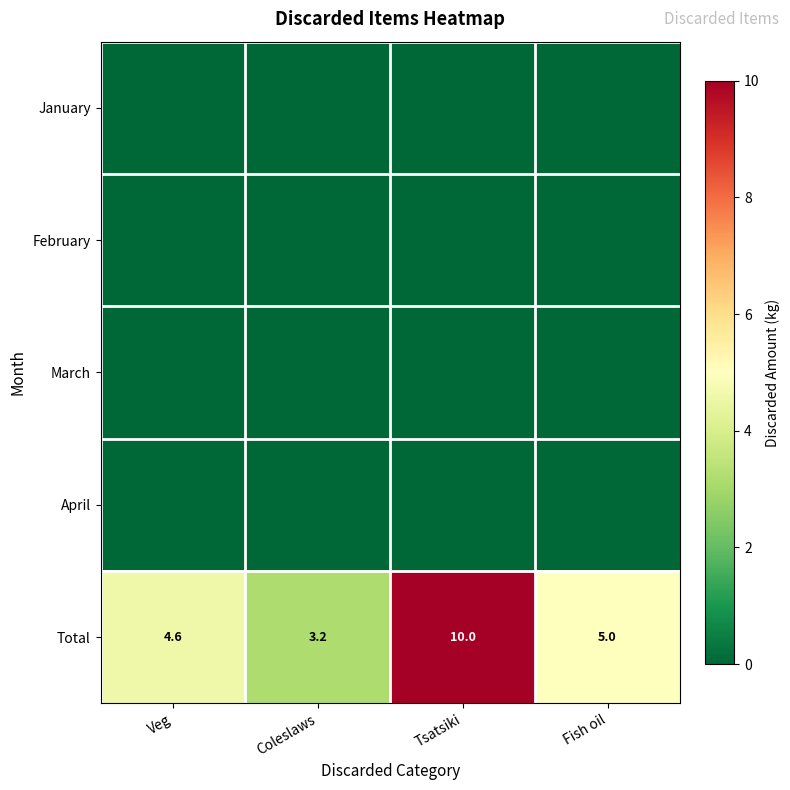

Which has a higher value, Fish oil or Veg?

Fish oil